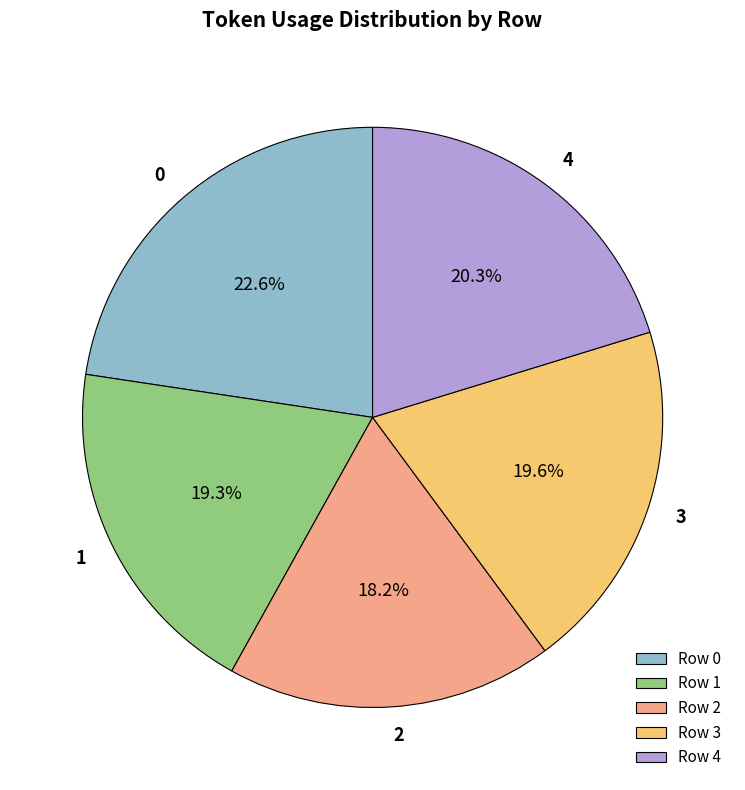

How many segments does this pie chart have?

5